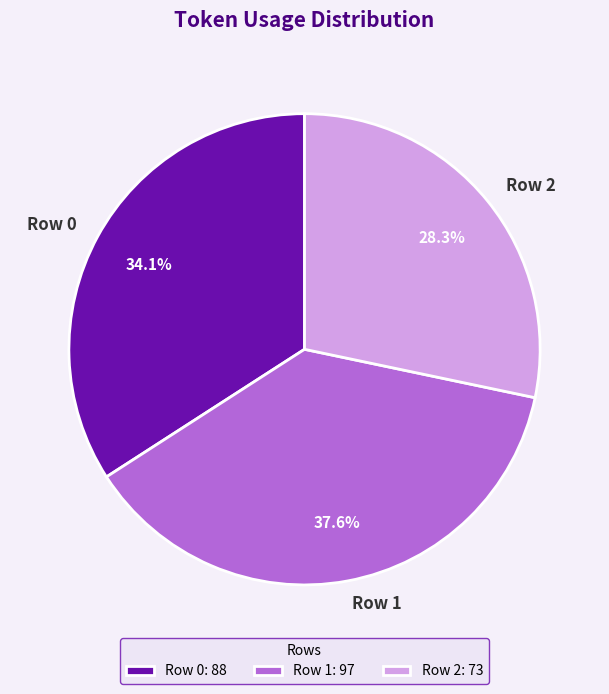

How many slices are in this pie chart?

3